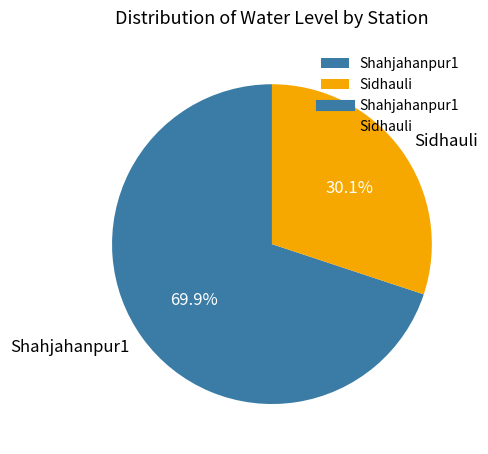

What percentage is NOT represented by Sidhauli?

69.9%